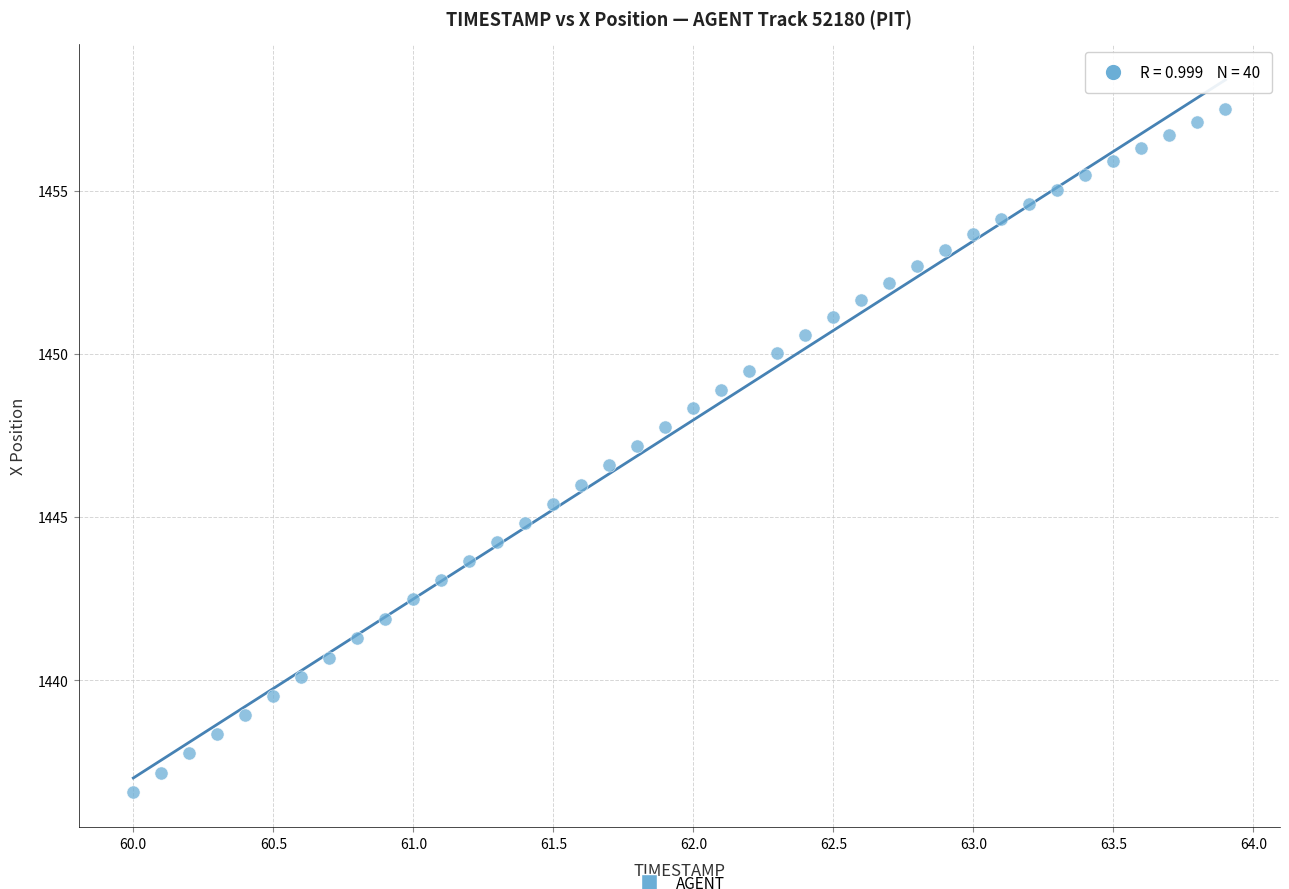

What is the range of Y values (max minus min)?

20.9